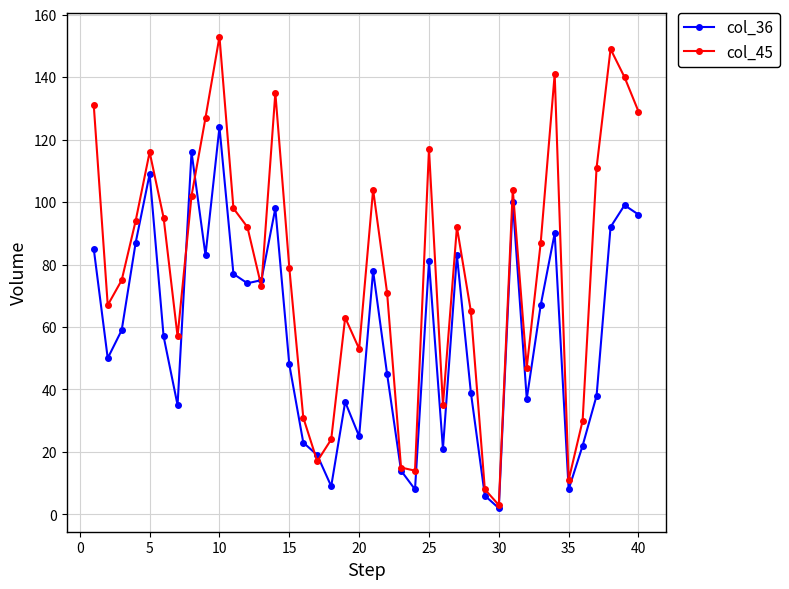

Rank the series by their average value, from highest to lowest.

col_45, col_36